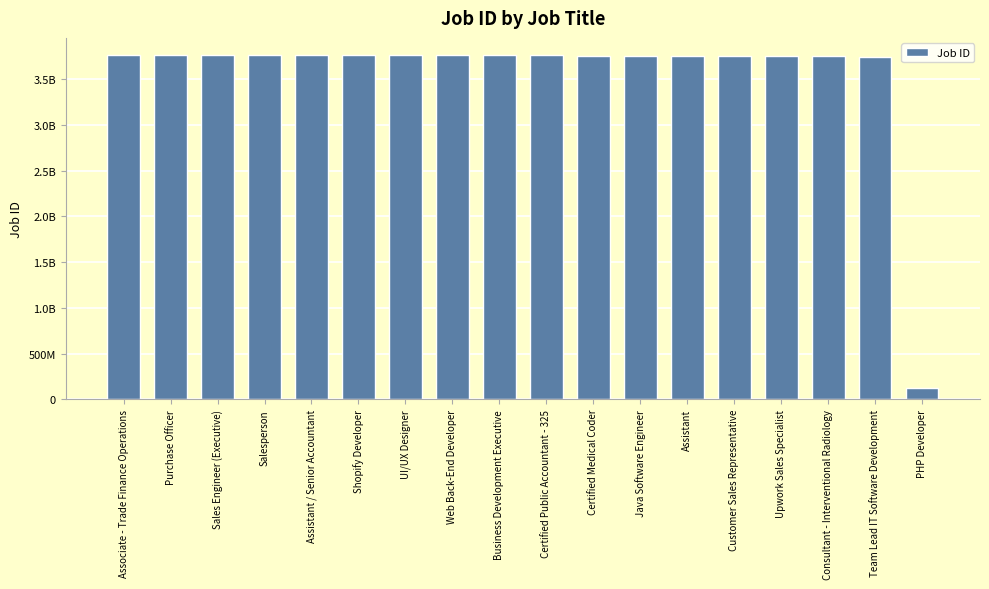

What is the sum of the values at Certified Public Accountant - 325 and UI/UX Designer?

7522202488